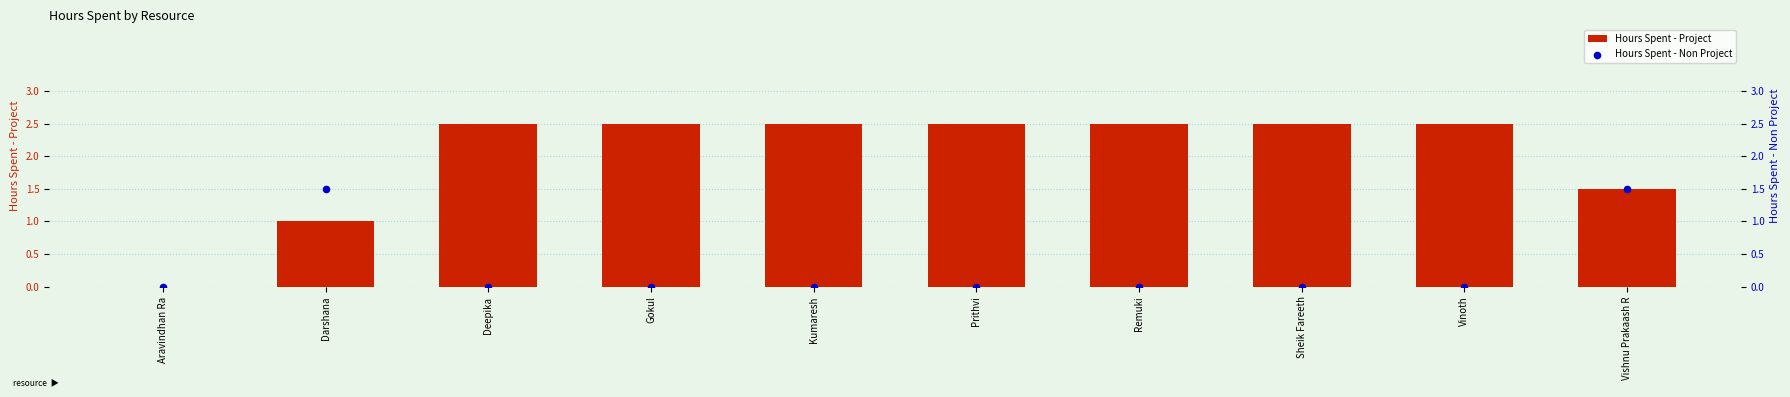

Is the value of Hours Spent - Project at Darshana greater than the value of Hours Spent - Non Project at Vishnu Prakaash R?

No